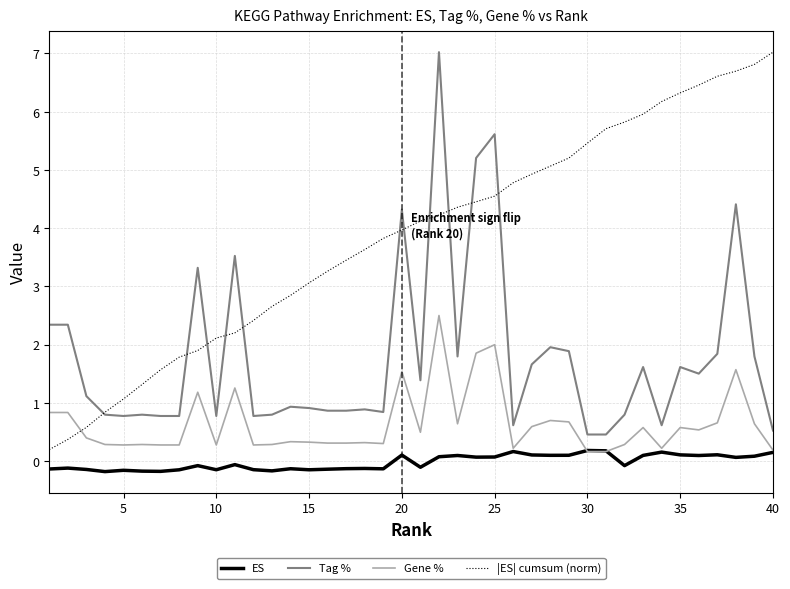

Which series has the largest total across all categories?

|ES| cumsum (norm)